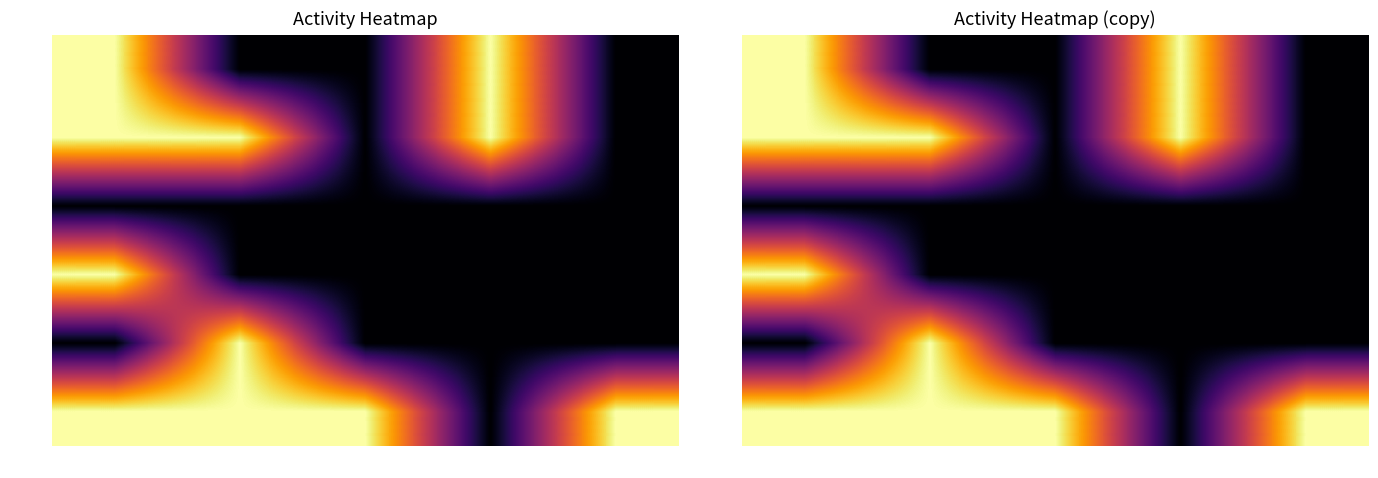

How many categories are shown in the chart?

5